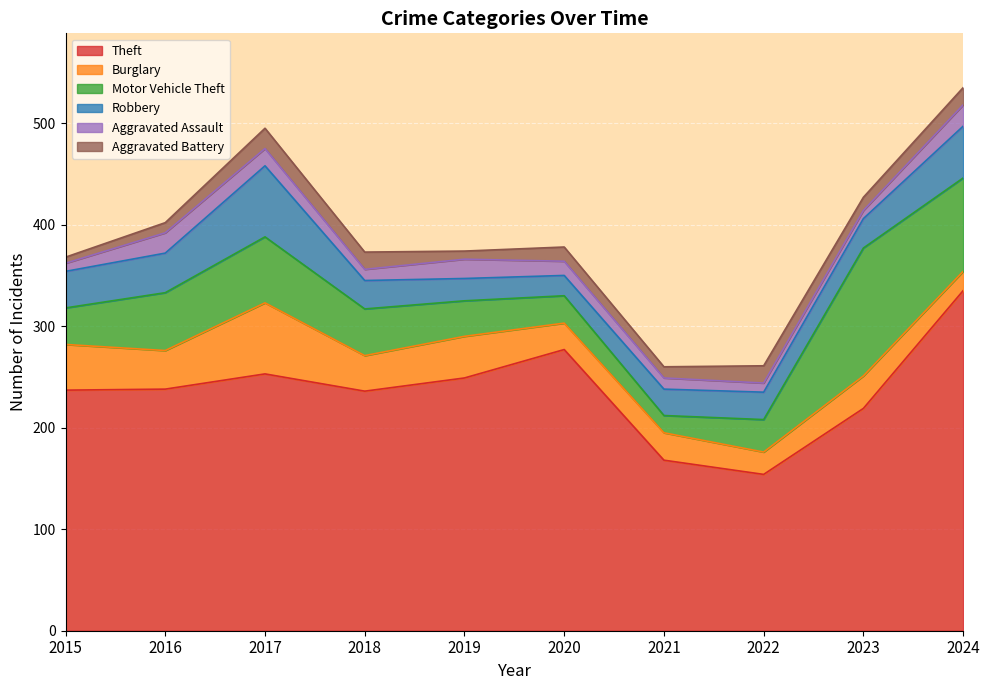

What is the difference between the second highest and minimum values in the Motor Vehicle Theft series?

75